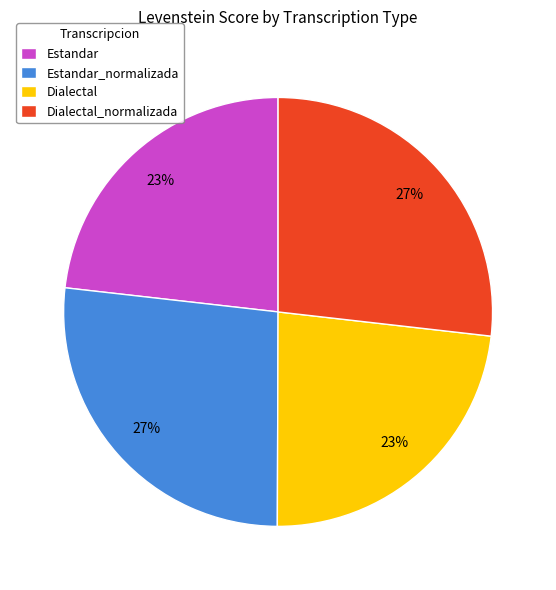

How many segments does this pie chart have?

4